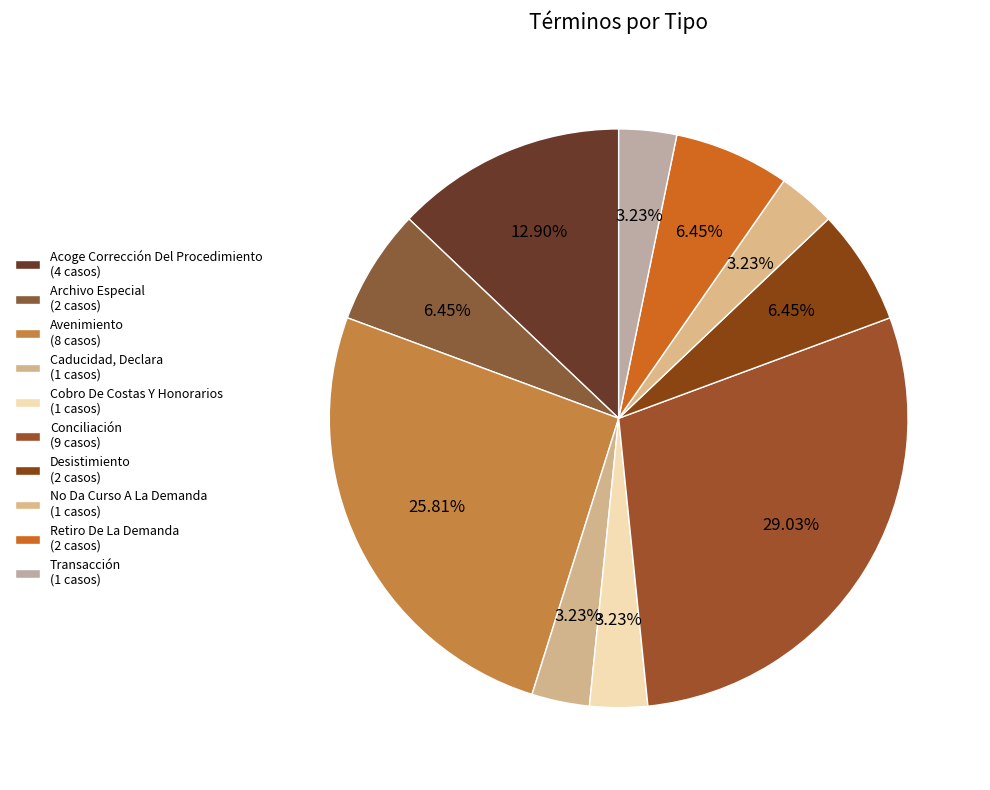

How many slices are in this pie chart?

10